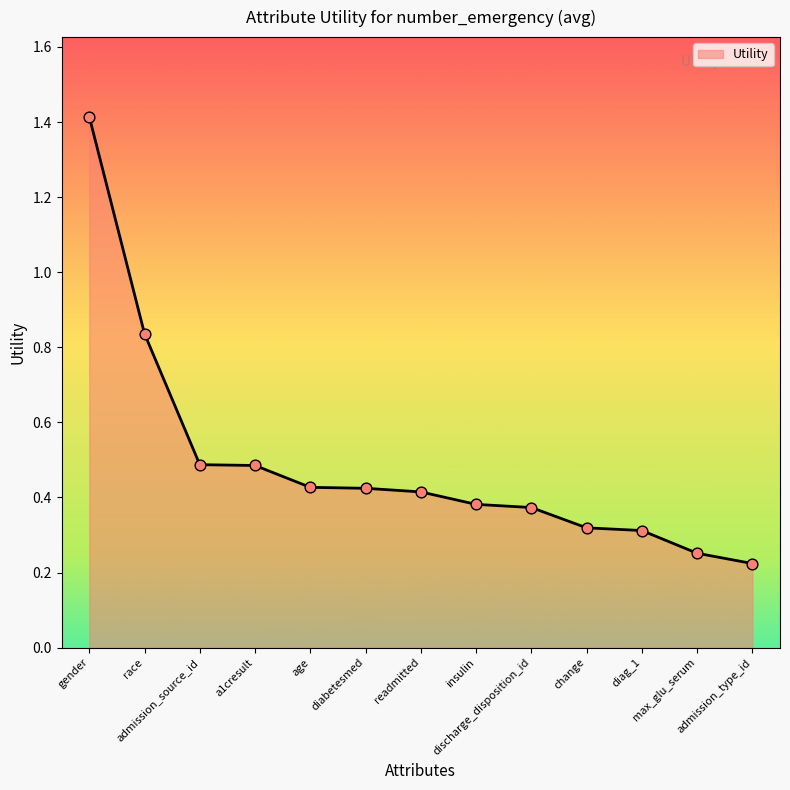

What is the difference between the maximum and minimum values?

1.2